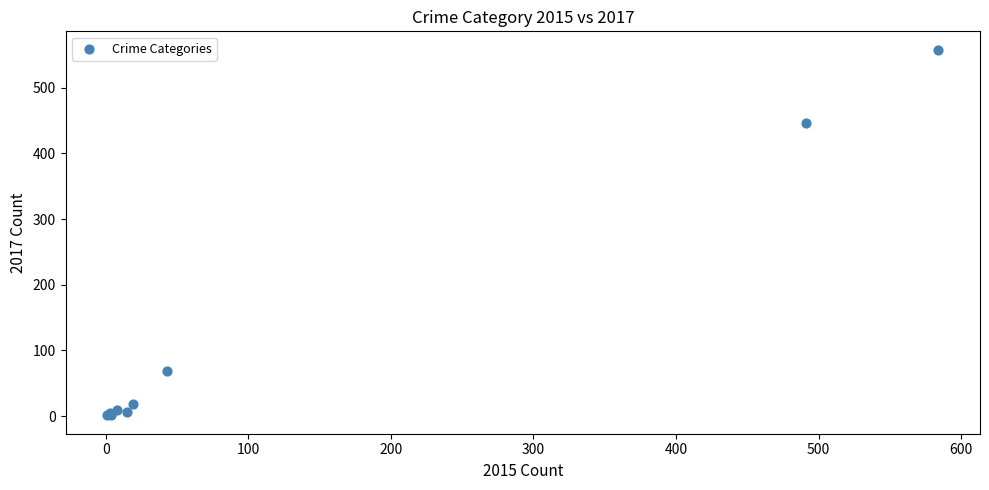

What Y value in the scatter plot is closest to 279?

447